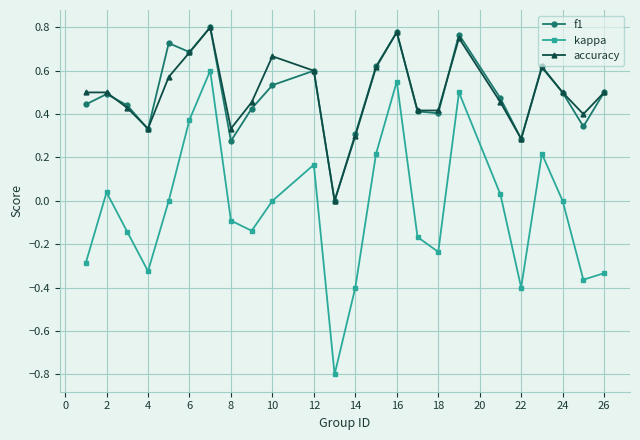

True or false: f1 has more than 1 points higher than both neighbors.

True